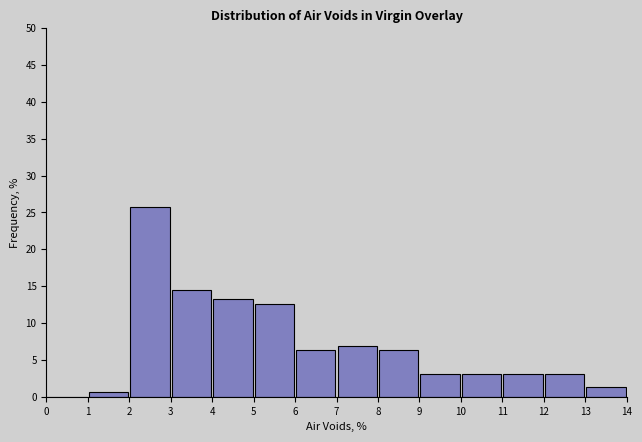

Reading left to right, list every bar in this chart as the range it spans on the x-axis followed by its height. The values are not printed on the chart, so give them approximately, as read against the axis.

0 to 1: 0
1 to 2: 0.5
2 to 3: 26.0
3 to 4: 14.5
4 to 5: 13.0
5 to 6: 12.5
6 to 7: 6.5
7 to 8: 7.0
8 to 9: 6.5
9 to 10: 3.0
10 to 11: 3.0
11 to 12: 3.0
12 to 13: 3.0
13 to 14: 1.5